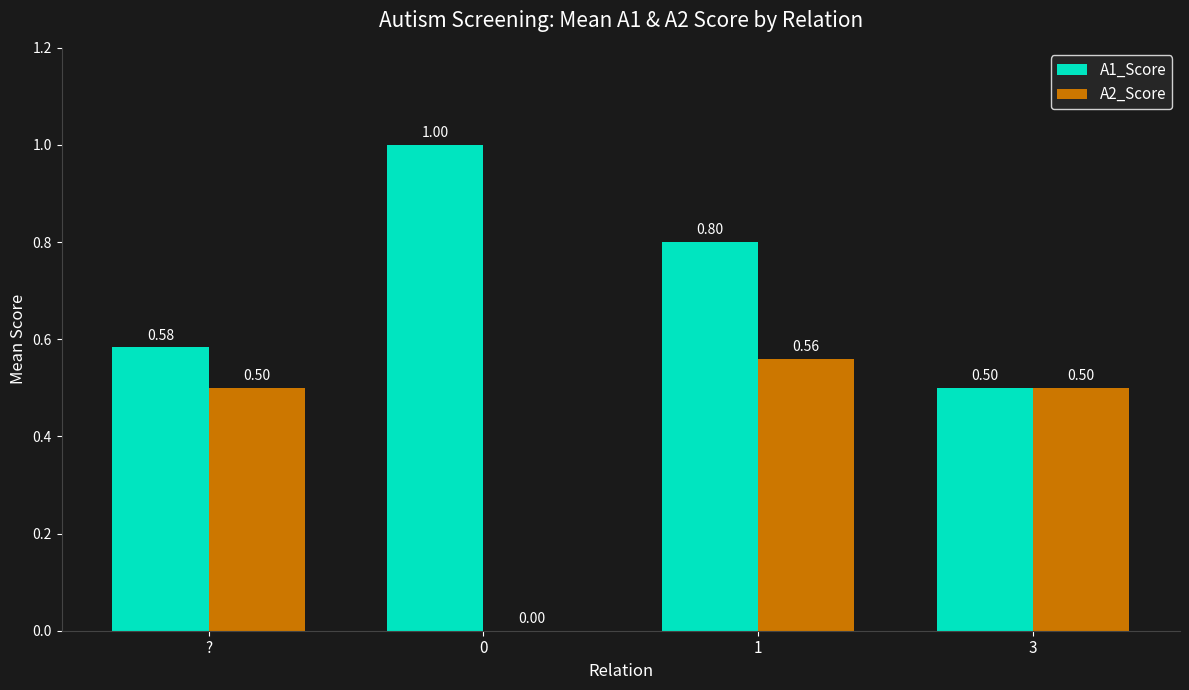

Is the value of A2_Score at 1 greater than the value of A1_Score at 1?

No